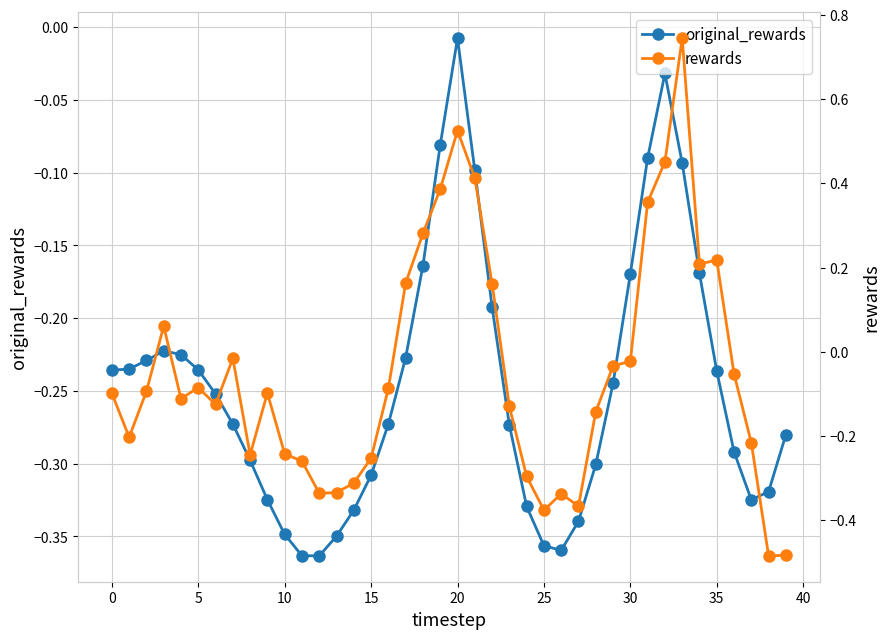

How many interior local valleys does the original_rewards series have?

3